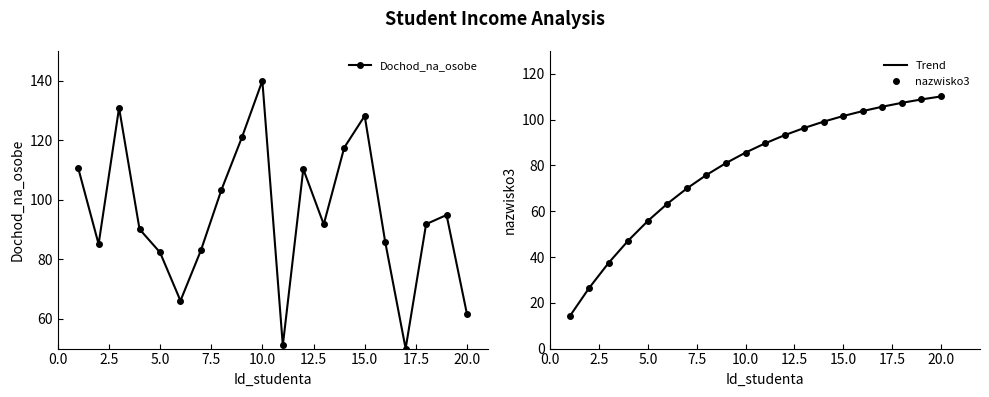

How many distinct data groups are displayed?

3